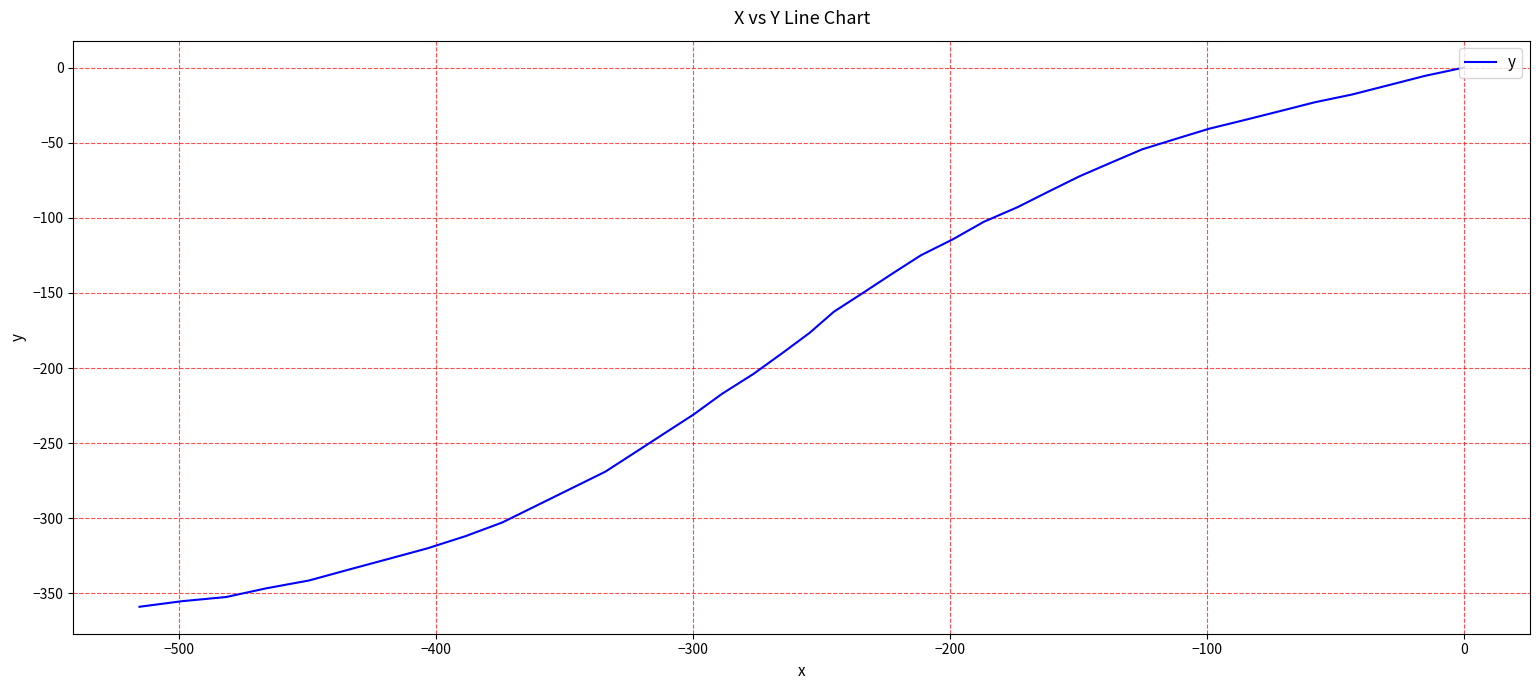

True or false: the data has more than 2 interior local peaks.

False